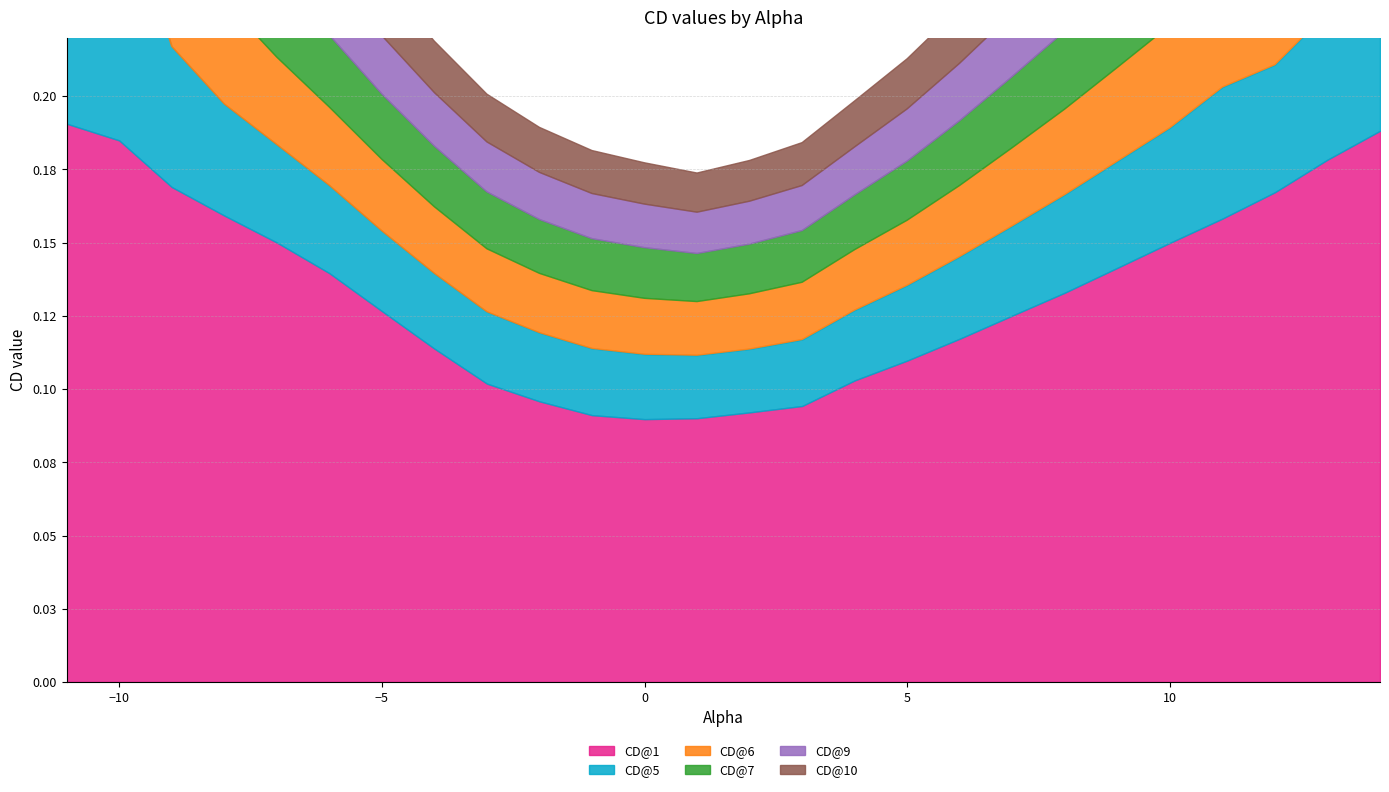

List the labels in order of CD@1 value, largest first.

-11, 14, -10, 13, -9, 12, -8, 11, -7, 10, 9, -6, 8, -5, 7, 6, -4, 5, 4, -3, -2, 3, 2, -1, 1, 0